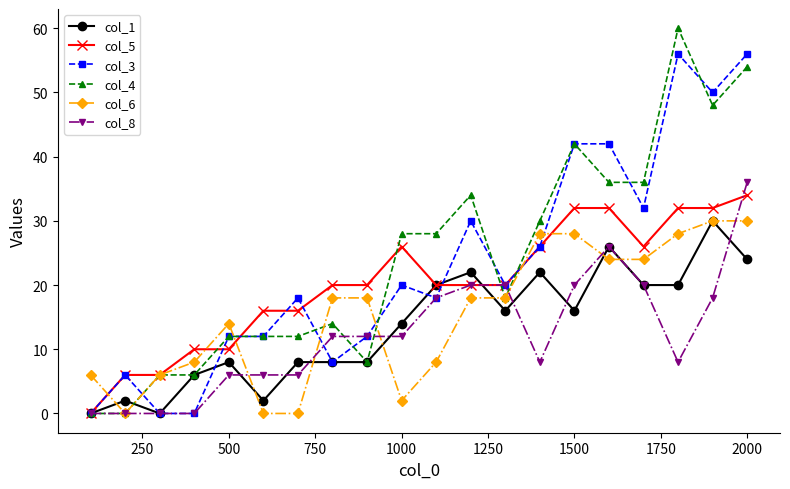

What is the difference between the maximum and minimum values in the col_5 series?

34